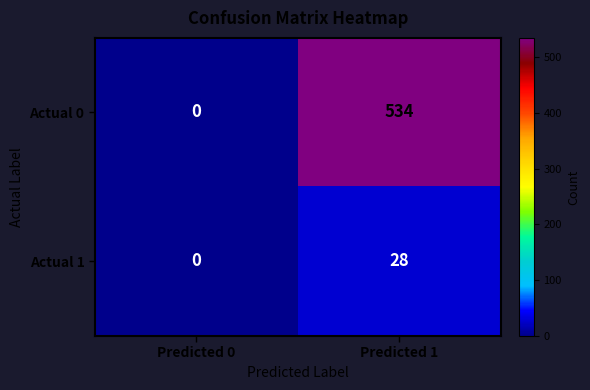

Rank the series by their maximum value, from highest to lowest.

Actual 0, Actual 1